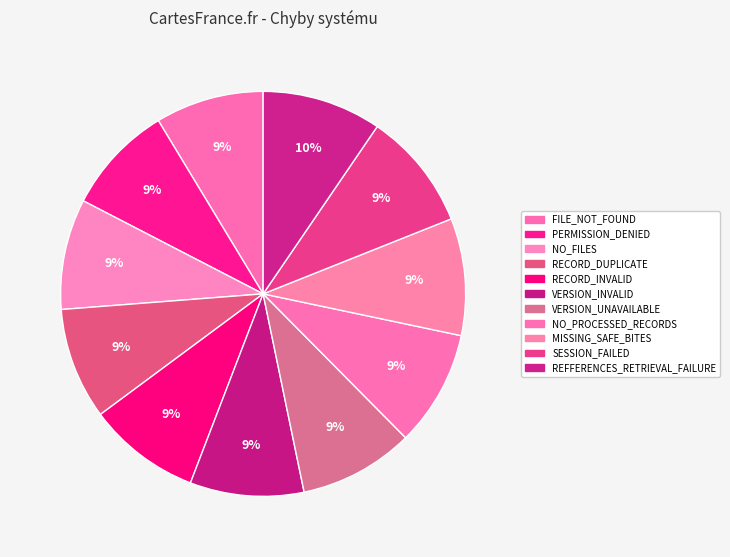

Which slice is the largest?

REFFERENCES_RETRIEVAL_FAILURE